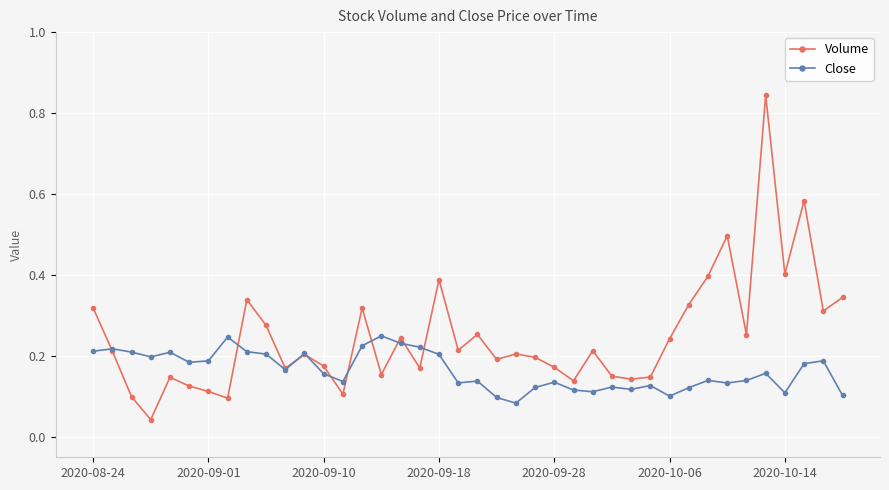

What are all the series names shown in the legend?

Volume, Close